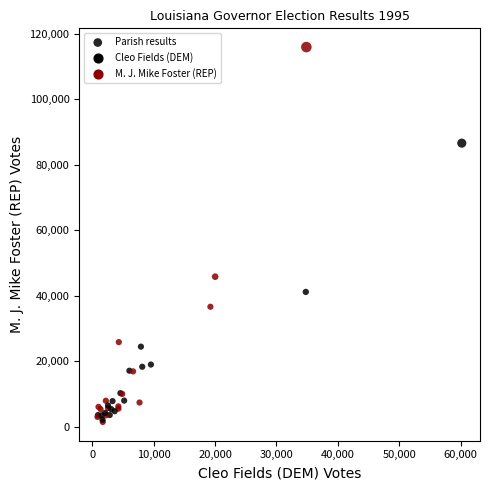

What Y value in the scatter plot is closest to 58724?

45842